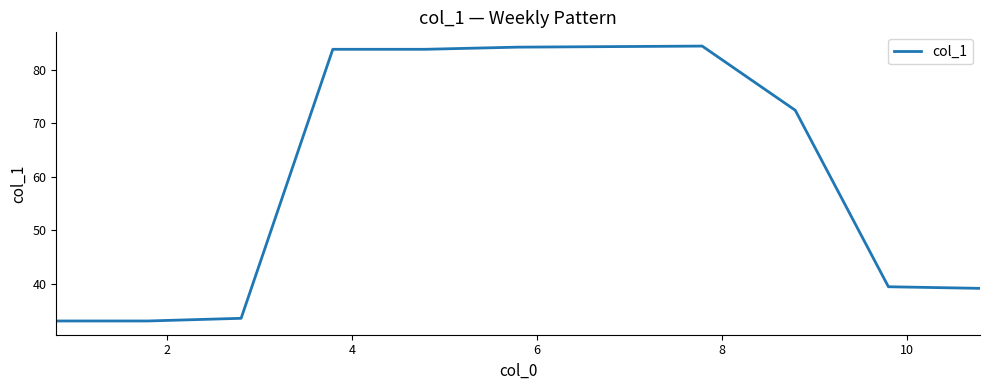

What is the difference between the maximum and minimum values?

51.4